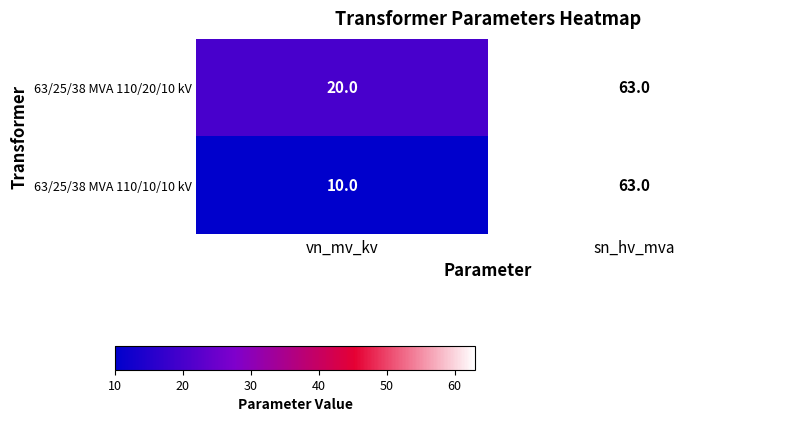

Reading left to right, what are all the values shown in this chart?

63/25/38 MVA 110/20/10 kV: 20	63
63/25/38 MVA 110/10/10 kV: 10	63